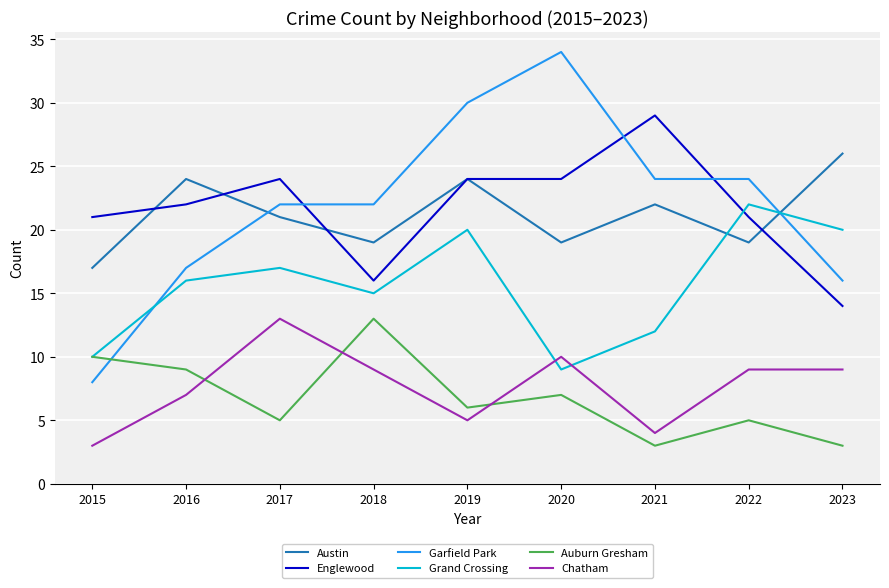

The Grand Crossing series shows 6 at 2023. True or false?

False